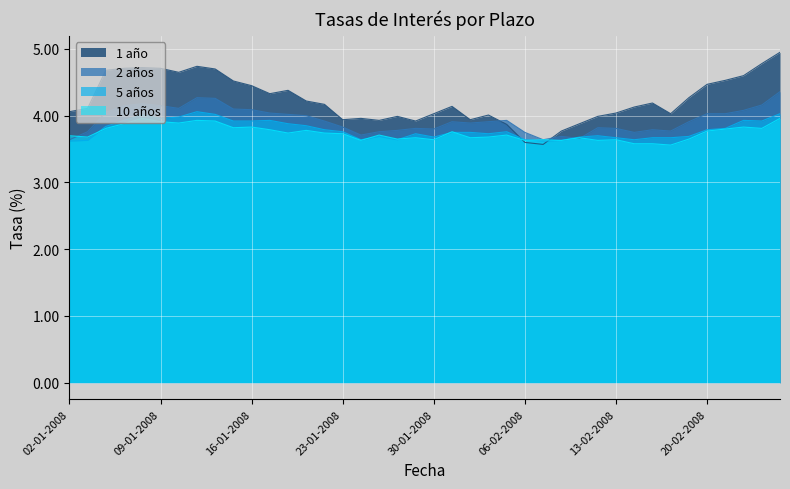

Is it true that 2 años equals 1.6 at 23-01-2008?

False